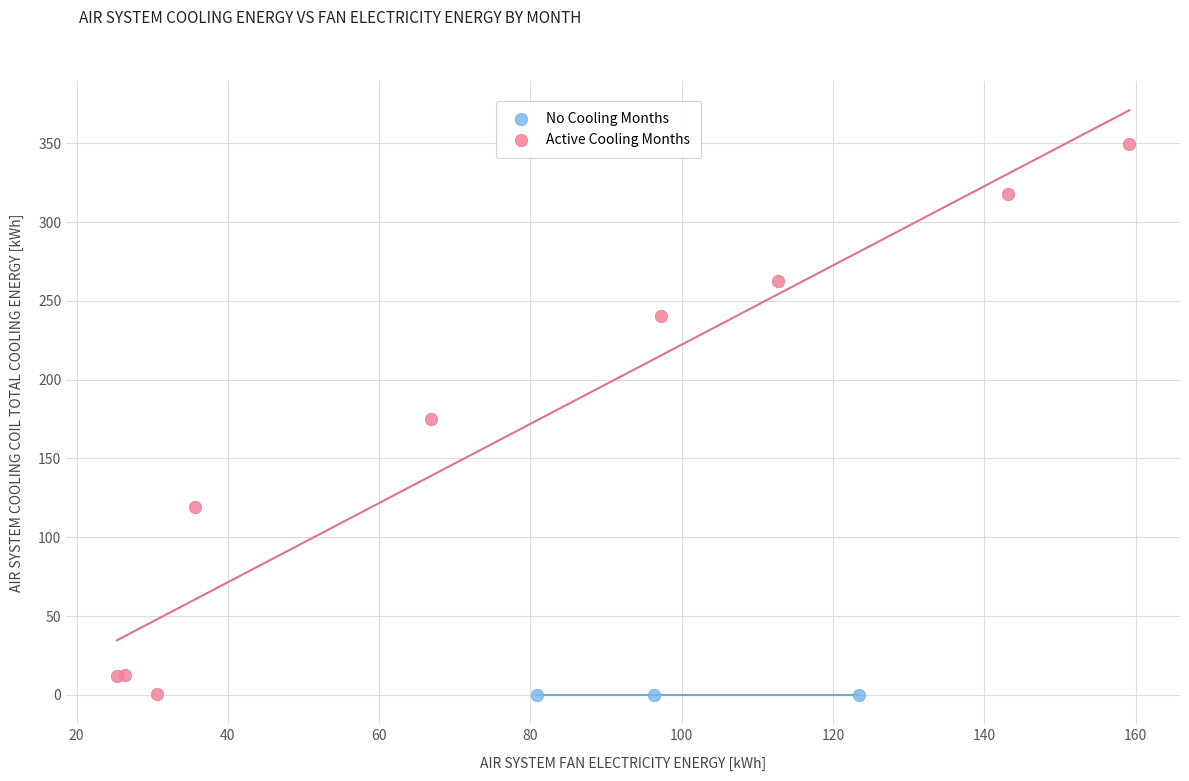

Which series reaches the maximum Y coordinate?

Active Cooling Months